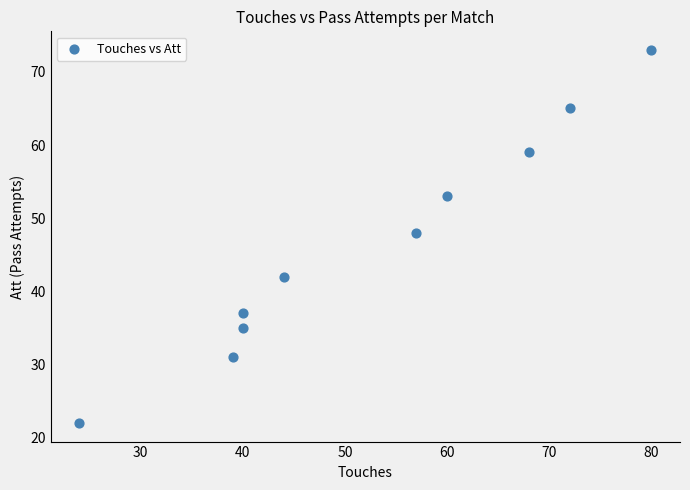

What Y value in the scatter plot is closest to 47?

48